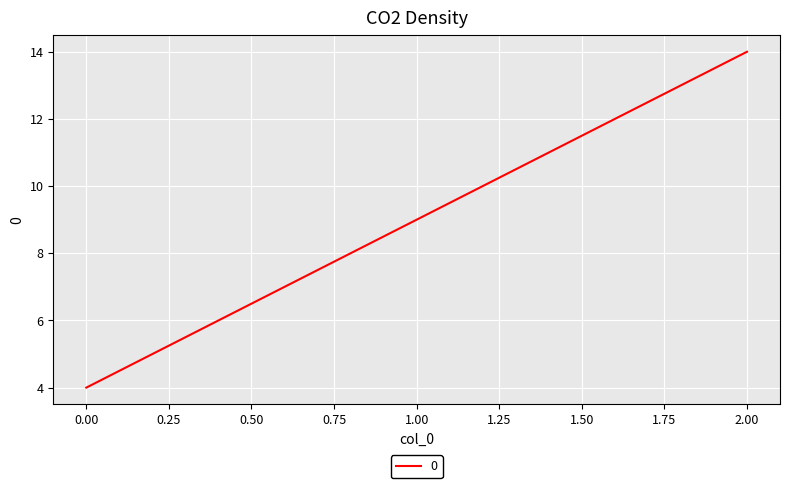

How many lines are shown in the chart?

1